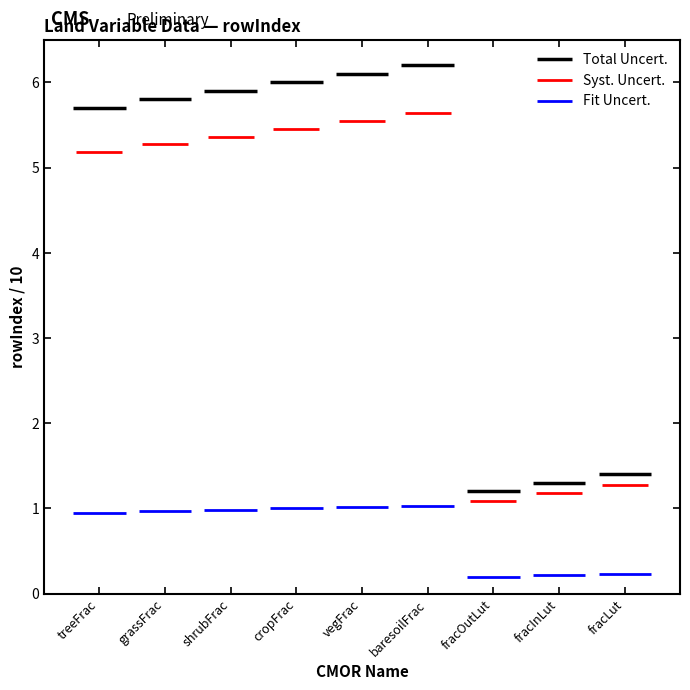

How many lines are shown in the chart?

3